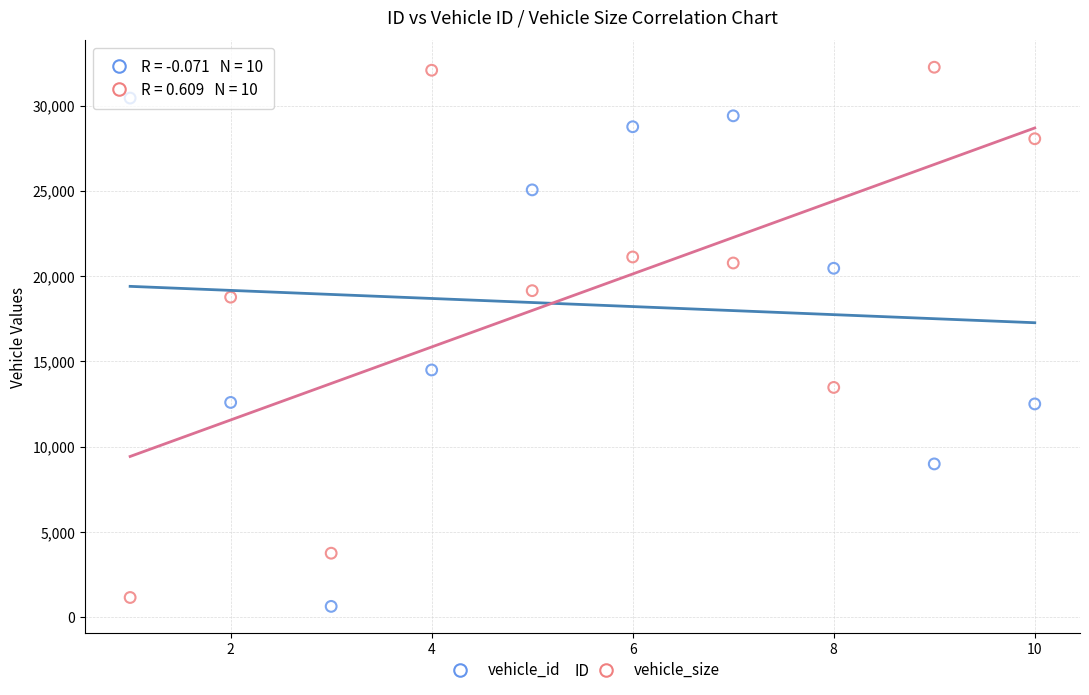

Which series reaches the maximum Y coordinate?

vehicle_size